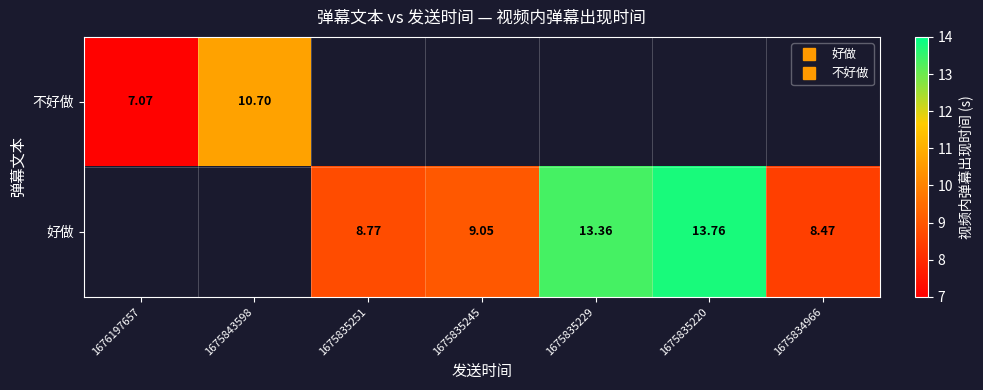

At which label does 不好做 reach its minimum?

1676197657